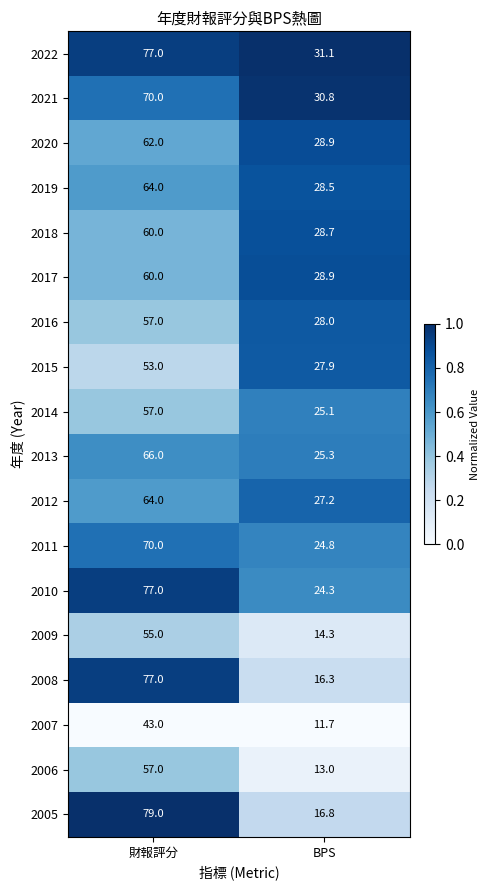

What is the greatest value displayed?

79.0